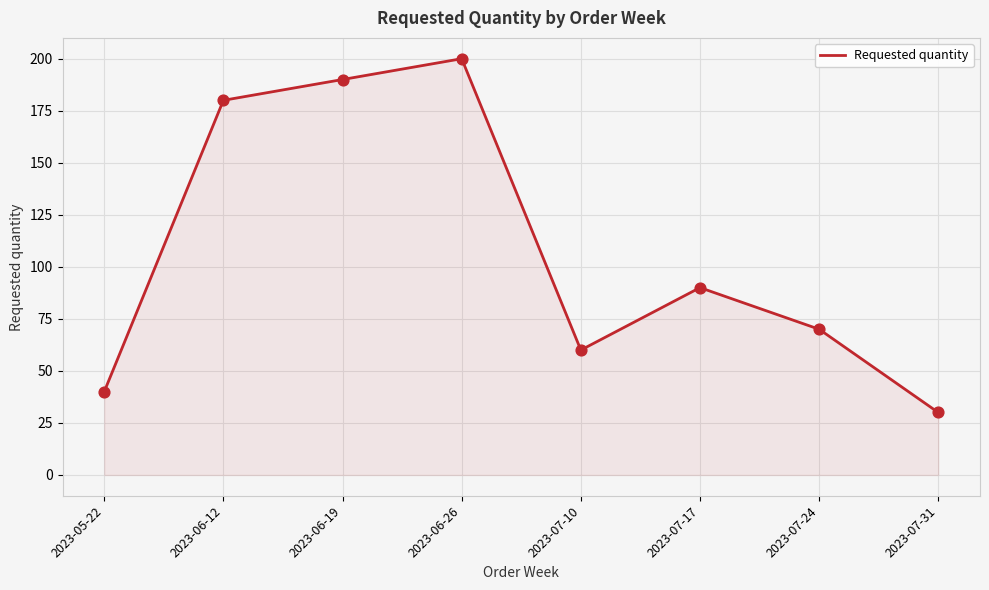

What is the ratio of the value at 2023-07-24 to the value at 2023-07-10?

1.2